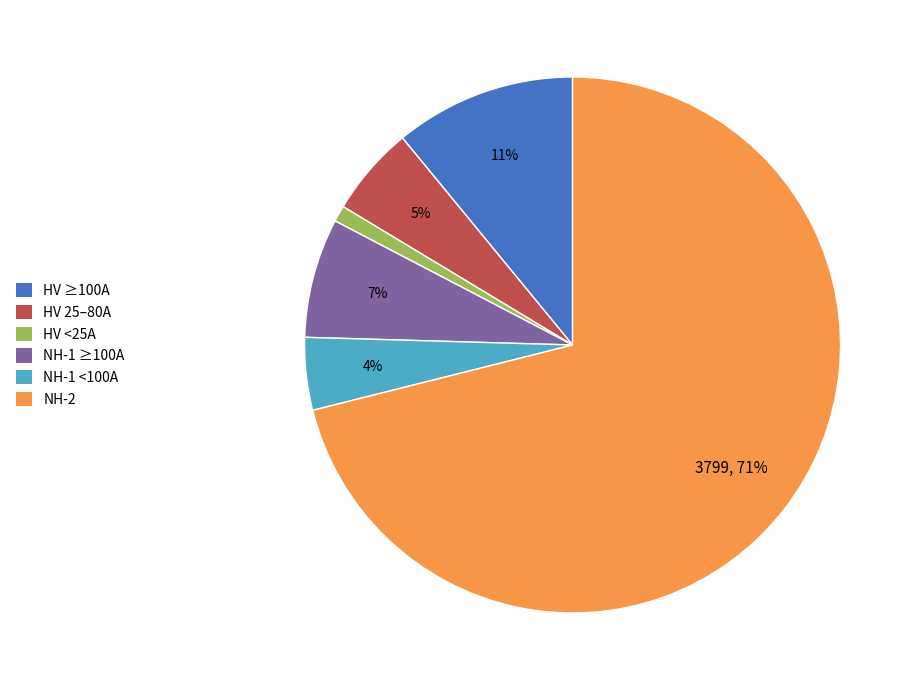

Is there any slice that represents more than half of the pie?

Yes